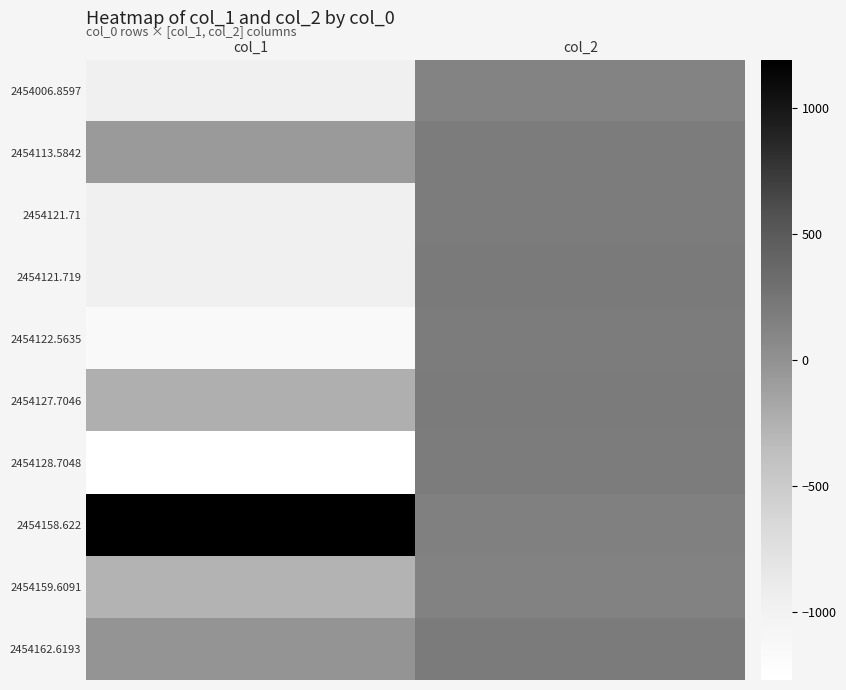

Reading left to right, extract all data points from this chart.

2454006.8597: col_1=-976	col_2=122
2454113.5842: col_1=-71	col_2=184
2454121.71: col_1=-981	col_2=188
2454121.719: col_1=-965	col_2=204
2454122.5635: col_1=-1152	col_2=182
2454127.7046: col_1=-240	col_2=195
2454128.7048: col_1=-1271	col_2=183
2454158.622: col_1=1191	col_2=144
2454159.6091: col_1=-278	col_2=132
2454162.6193: col_1=-30	col_2=194